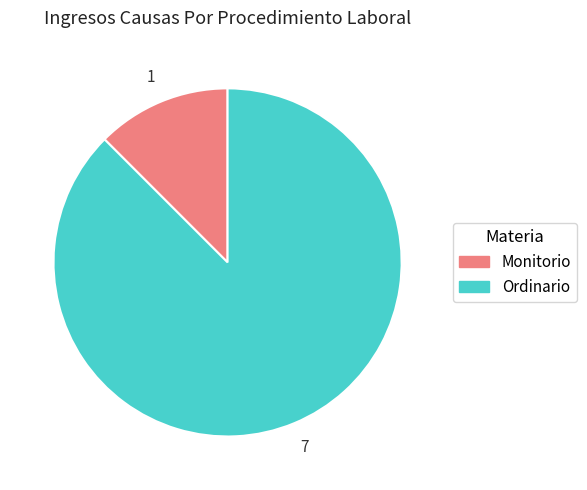

Which has a higher value, Monitorio or Ordinario?

Ordinario